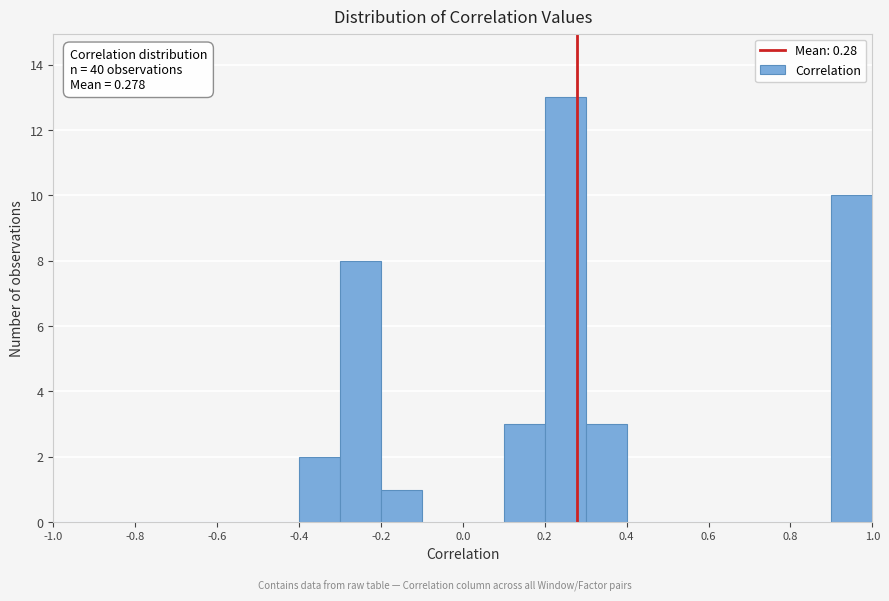

Over which range of the x-axis is the bar tallest?

0.2 to 0.3